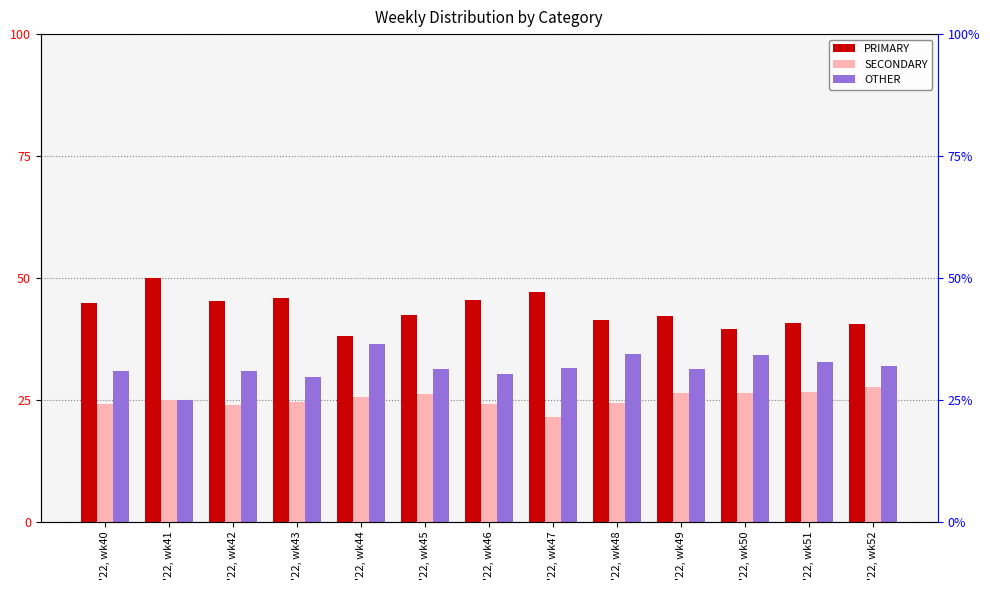

What is the total value across all series at '22, wk52?

100.0